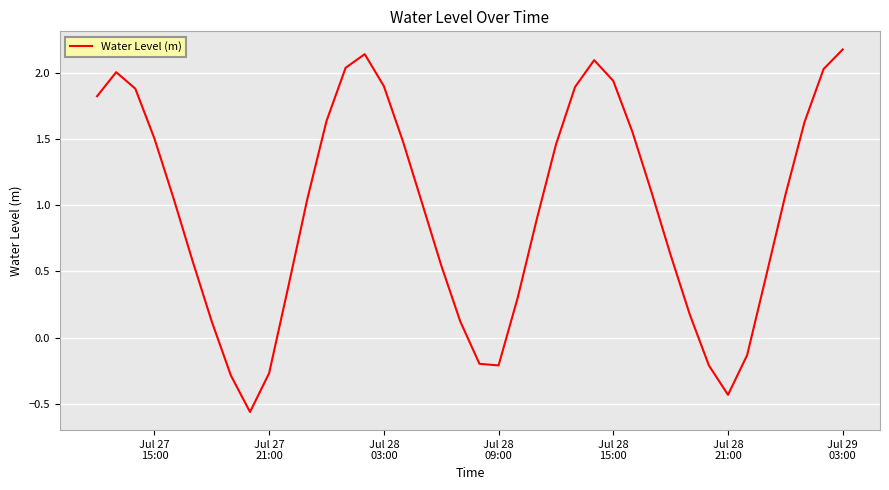

What is the difference between the maximum and minimum values?

2.7